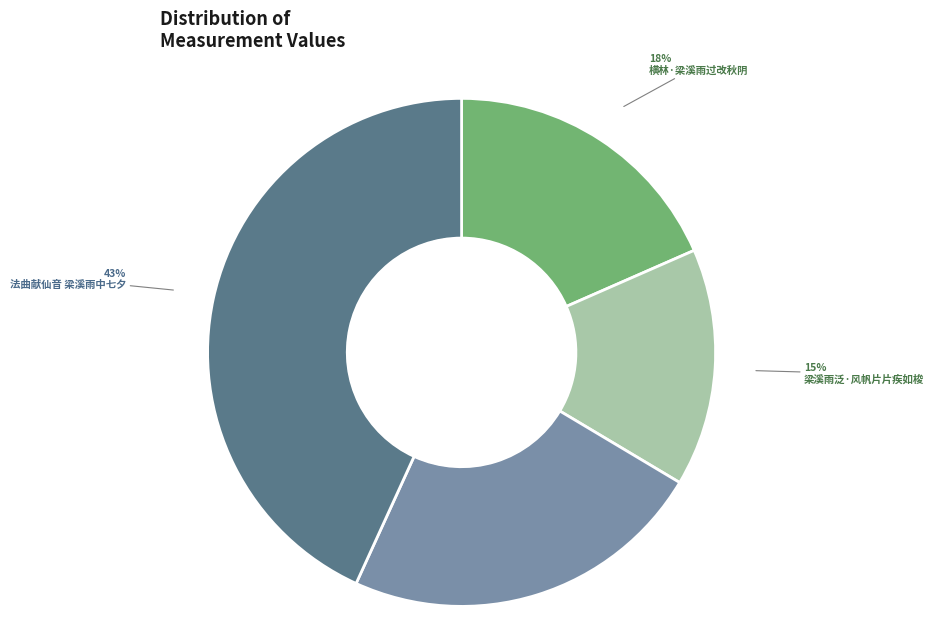

Which category has the smallest portion of the pie?

梁溪雨泛·风帆片片疾如梭